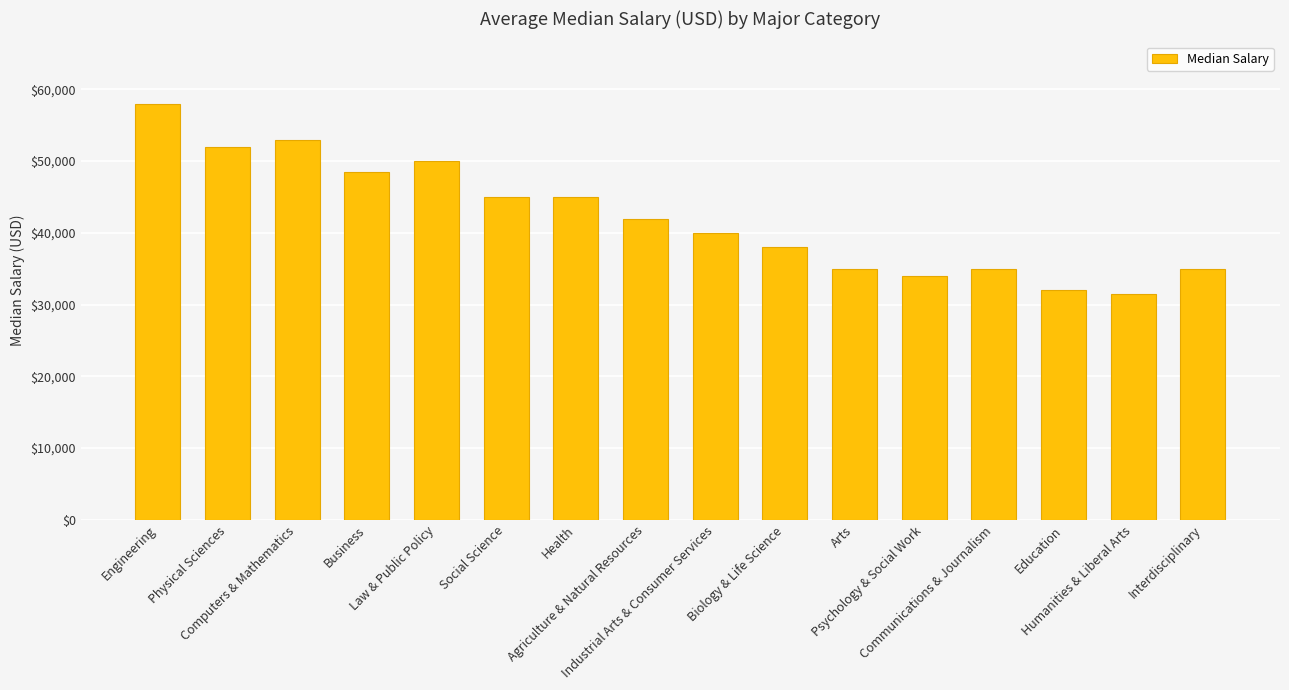

What position from the right is Law & Public Policy?

12